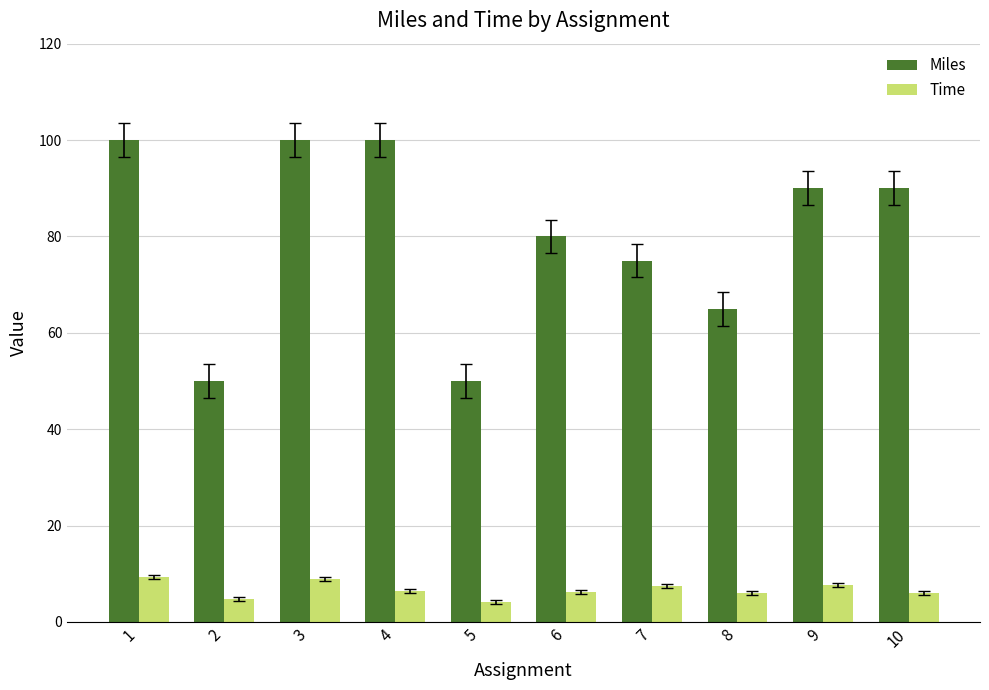

How many categories are shown in the chart?

10